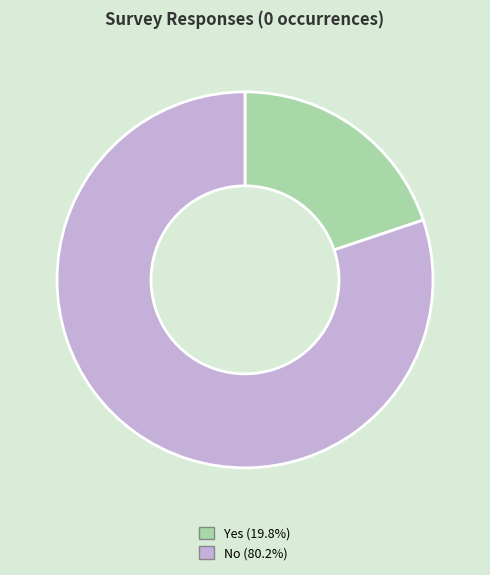

The Yes slice represents 31% of the pie. True or false?

False